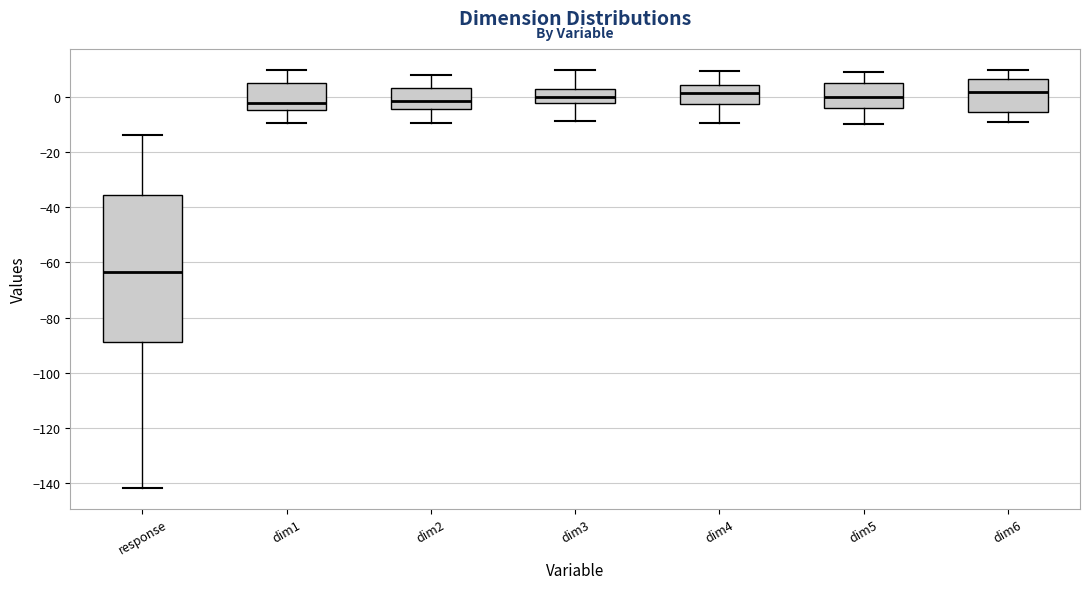

Reading left to right, read every box against the y-axis: the position of its median line, the range the box covers, and the ends of its whiskers. The values are not printed on the chart, so give them approximately, as read against the axis.

response: median -64, box -88 to -36, whiskers -142 to -14
dim1: median -2, box -4 to 4, whiskers -10 to 10
dim2: median -2, box -4 to 4, whiskers -10 to 8
dim3: median 0, box -2 to 4, whiskers -8 to 10
dim4: median 2, box -2 to 4, whiskers -10 to 10
dim5: median 0, box -4 to 6, whiskers -10 to 10
dim6: median 2, box -6 to 6, whiskers -10 to 10